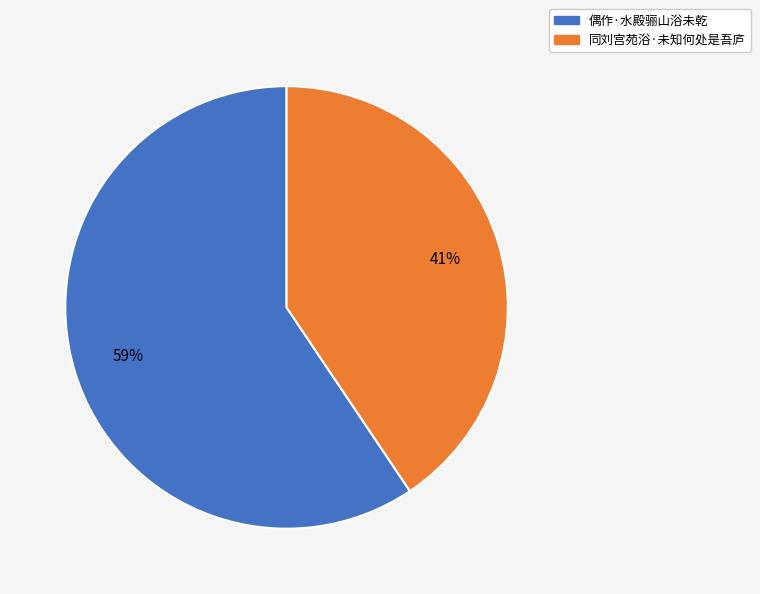

Does any single category account for the majority?

Yes